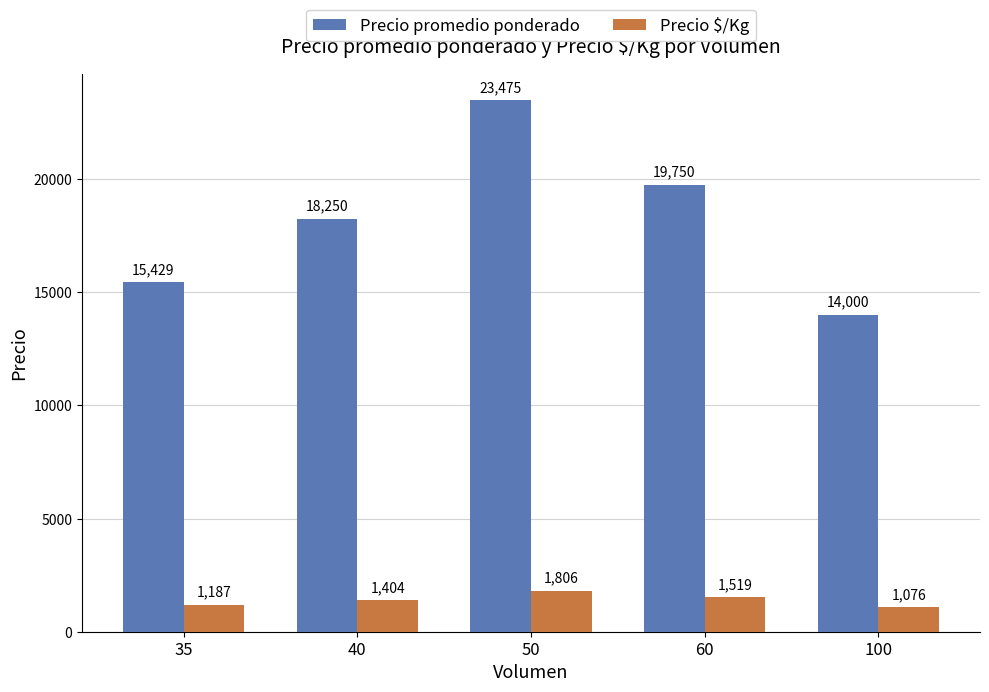

What is the sum of all Precio $/Kg values?

6992